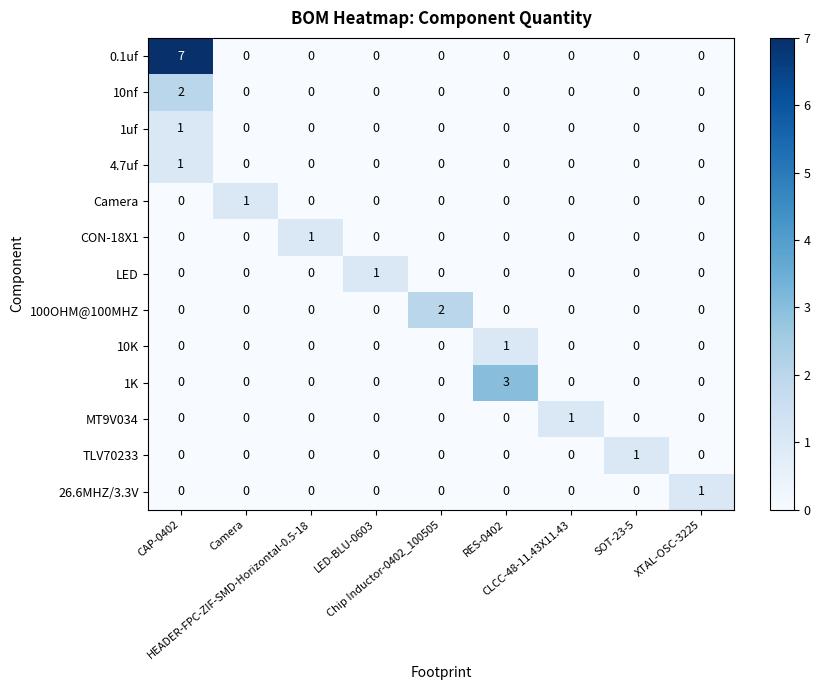

How many 0.1uf values are between 0 and 1?

8